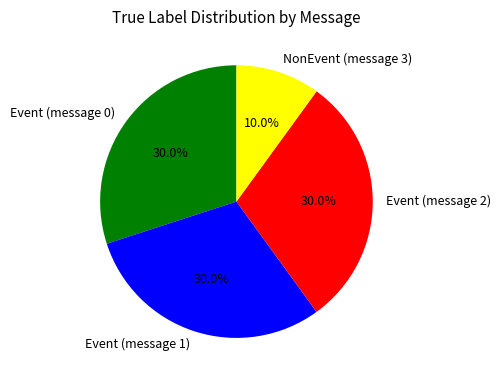

How many slices are in this pie chart?

4